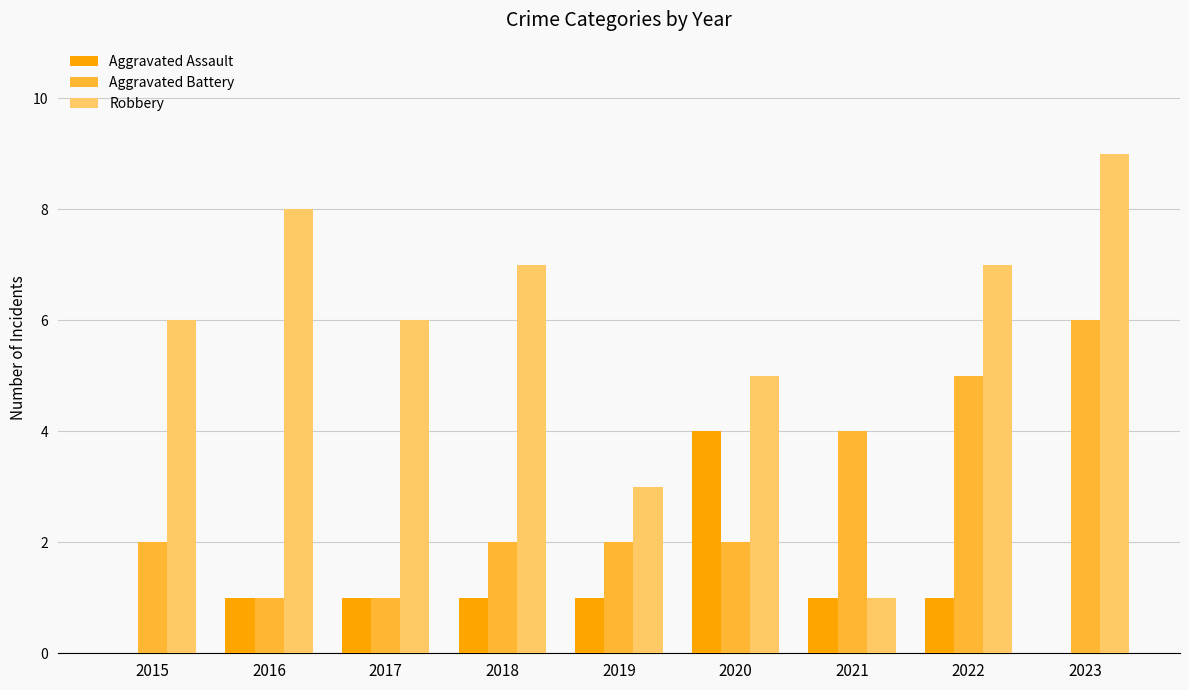

Between 2015 and 2016, which series saw the biggest shift?

Robbery